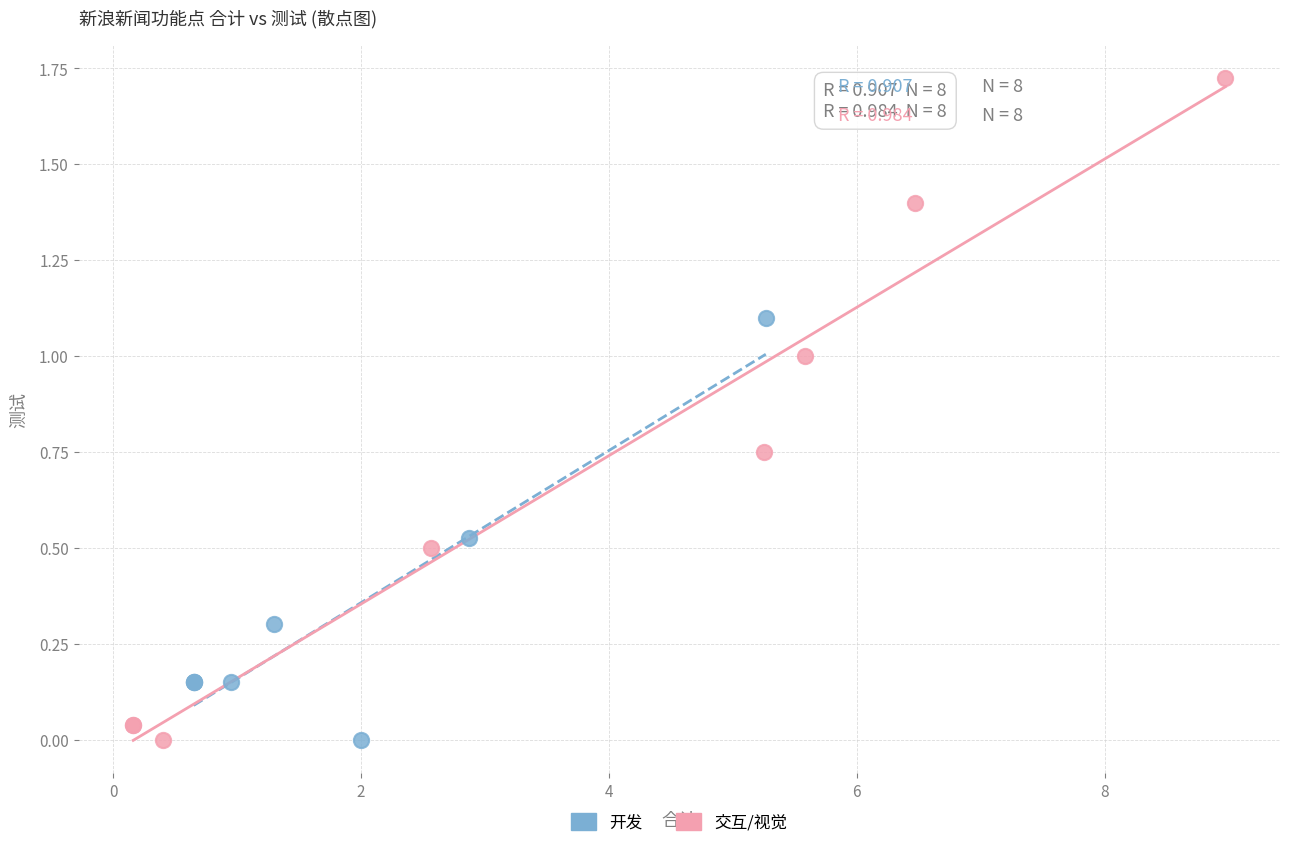

What are all the series names shown in the legend?

开发, 交互/视觉